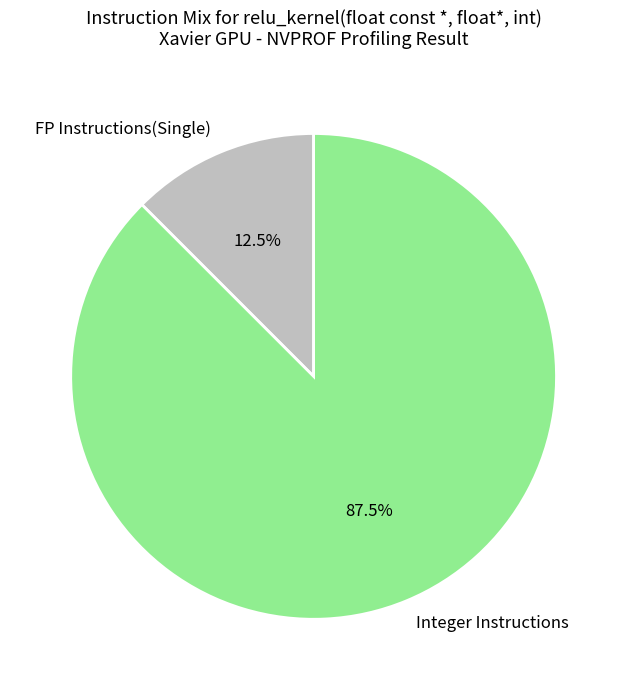

How many segments does this pie chart have?

2